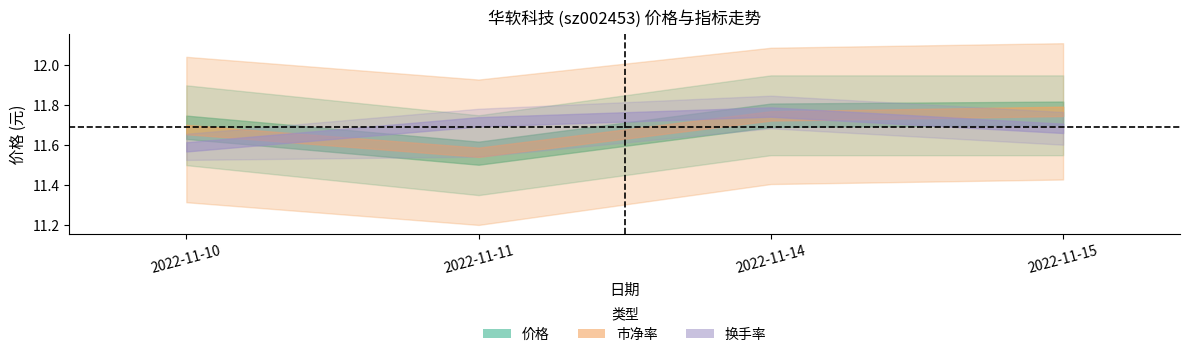

Which series changed the most between 2022-11-14 and 2022-11-15?

换手率